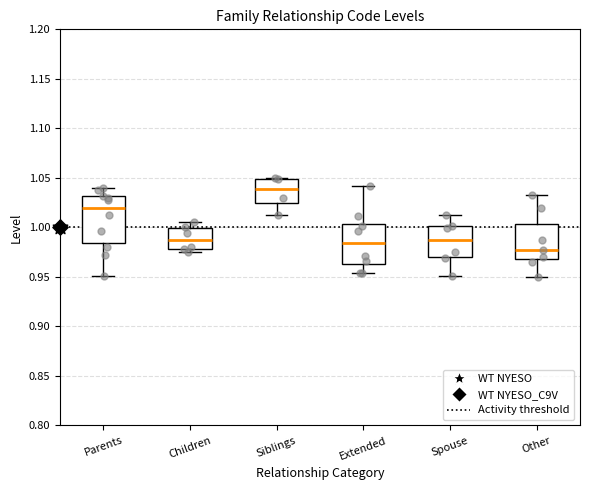

Comparing the boxes themselves (not the whiskers), which one is the tallest?

Parents